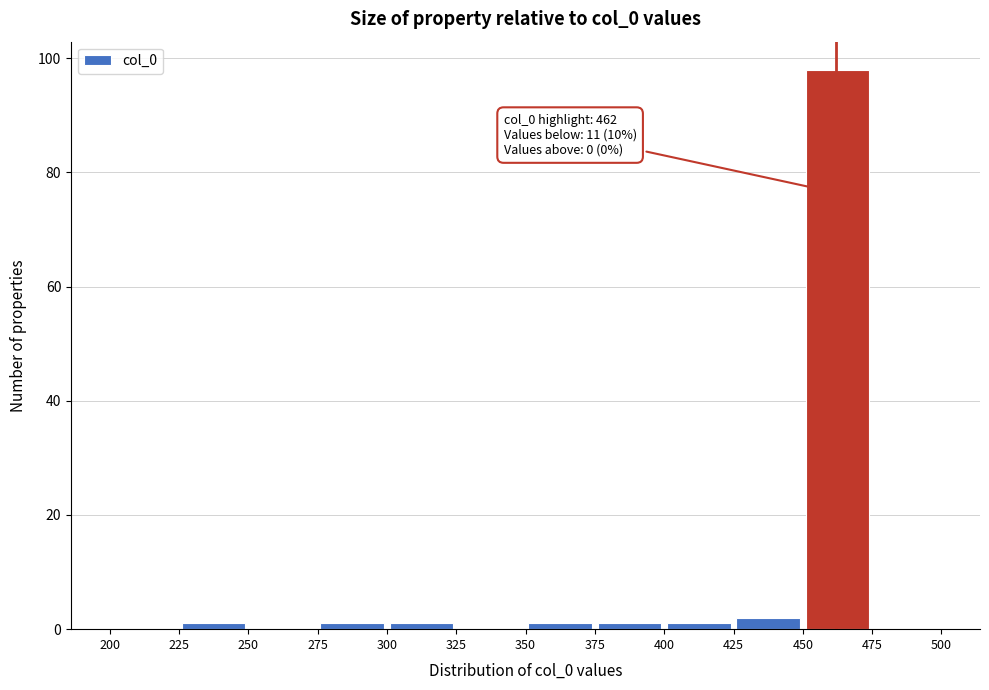

Which range on the x-axis has the tallest bar?

450 to 475